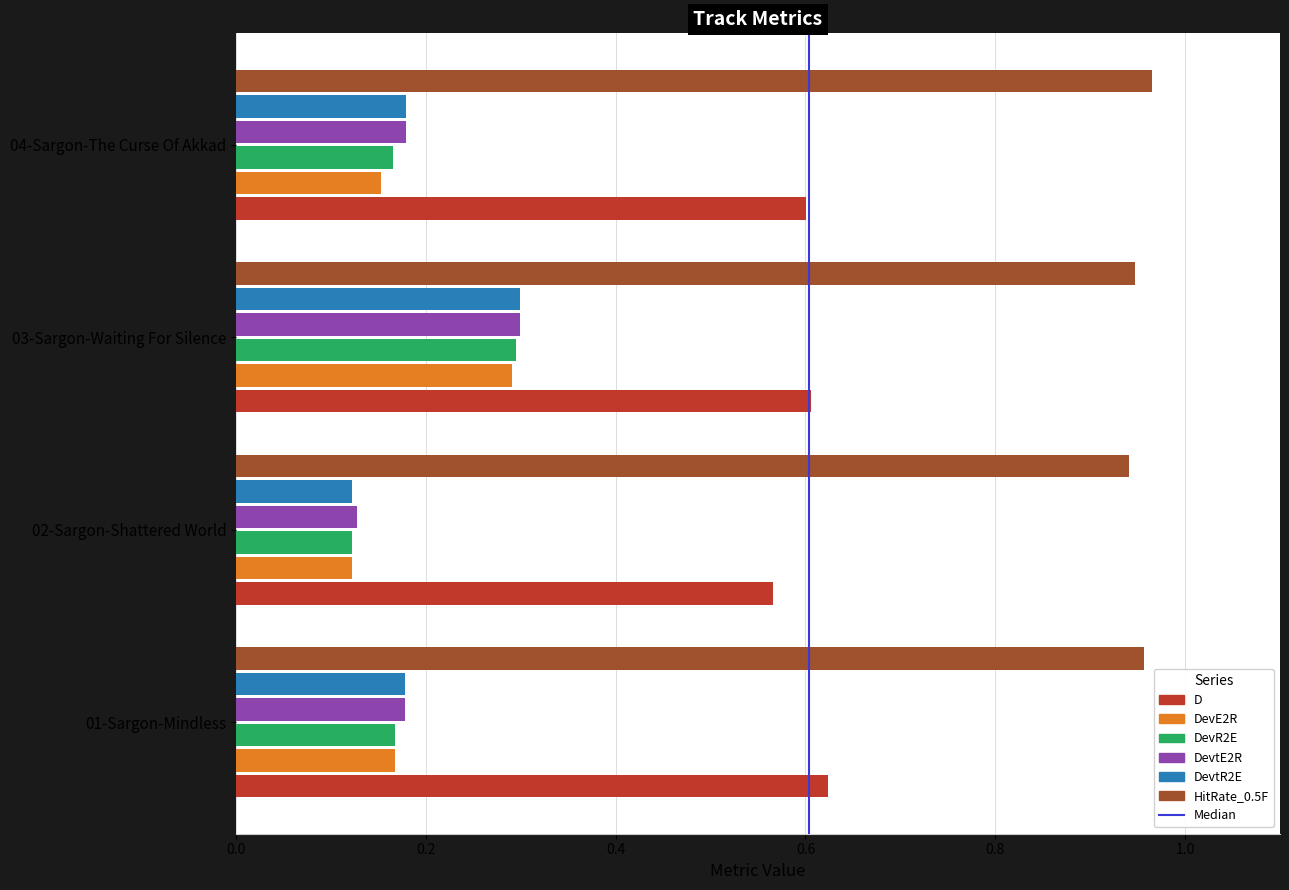

At which label is DevE2R closest to 0?

02-Sargon-Shattered World